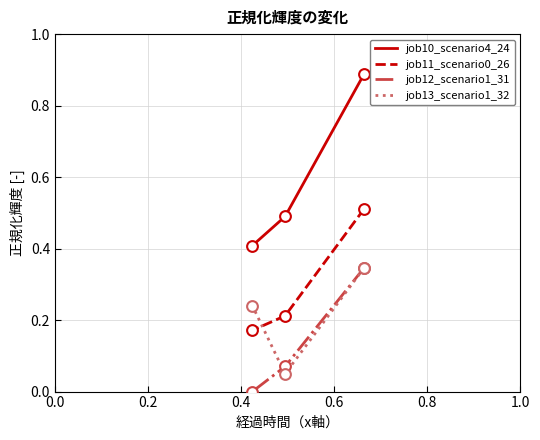

Is the value of job13_scenario1_32 at 0.0 greater than the value of job11_scenario0_26 at 0.0?

No